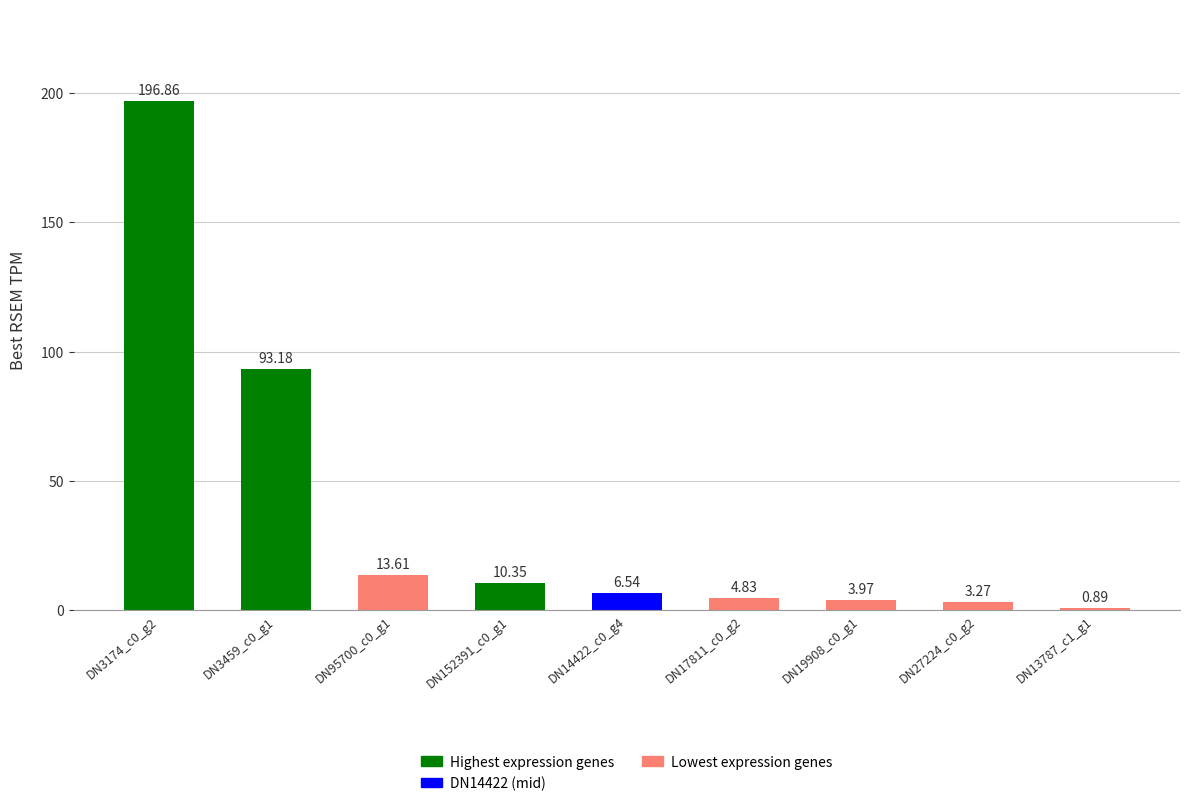

Between DN14422_c0_g4 and DN13787_c1_g1, which is larger?

DN14422_c0_g4